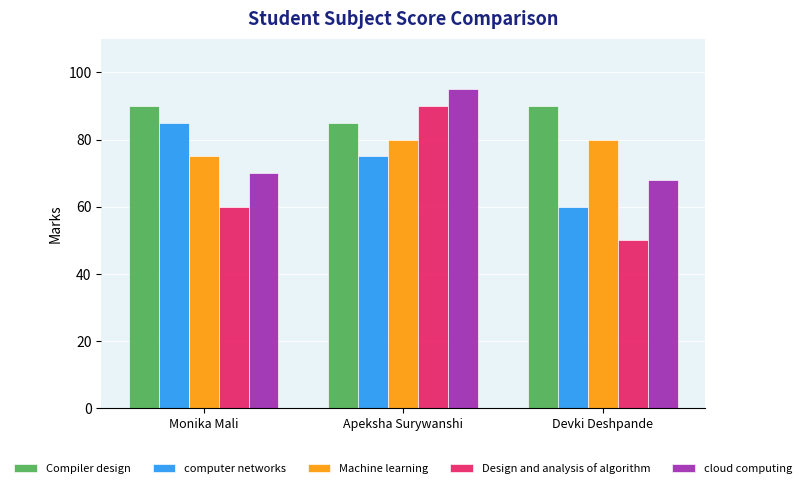

What is the spread (max minus min) of values at Devki Deshpande?

40